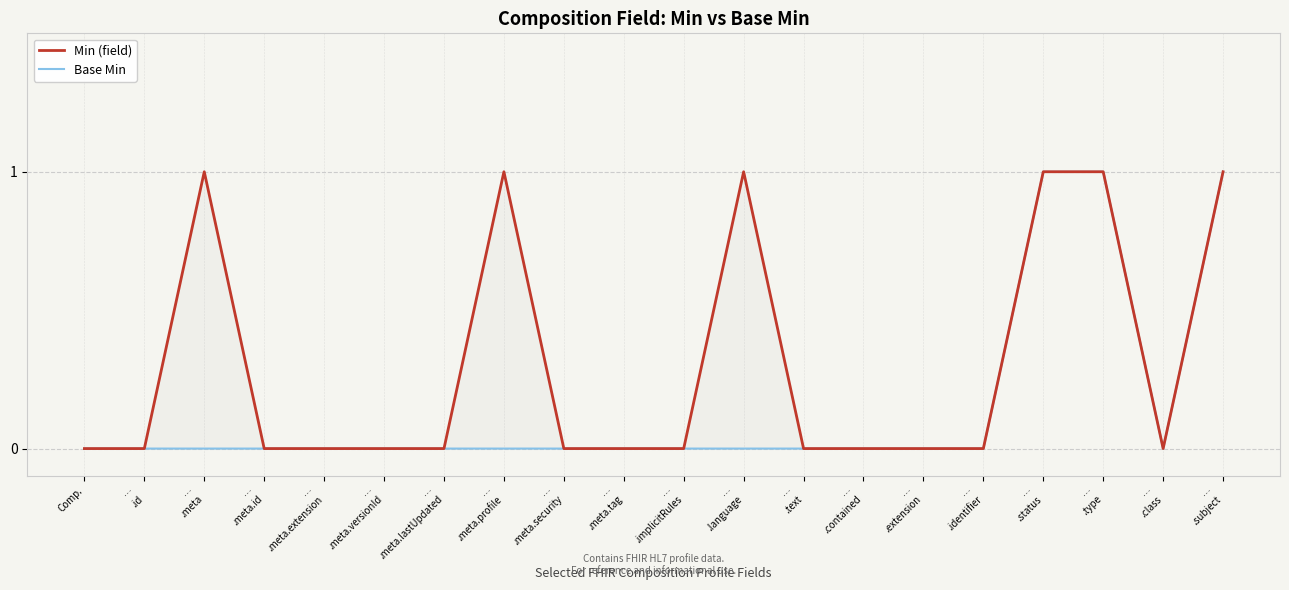

Reading right to left, what are all the values shown in this chart?

Min (field): …
.subject=1	…
.class=0	…
.type=1	…
.status=1	…
.identifier=0	…
.extension=0	…
.contained=0	…
.text=0	…
.language=1	…
.implicitRules=0	…
.meta.tag=0	…
.meta.security=0	…
.meta.profile=1	…
.meta.lastUpdated=0	…
.meta.versionId=0	…
.meta.extension=0	…
.meta.id=0	…
.meta=1	…
.id=0	Comp.=0
Base Min: …
.subject=1	…
.class=0	…
.type=1	…
.status=1	…
.identifier=0	…
.extension=0	…
.contained=0	…
.text=0	…
.language=0	…
.implicitRules=0	…
.meta.tag=0	…
.meta.security=0	…
.meta.profile=0	…
.meta.lastUpdated=0	…
.meta.versionId=0	…
.meta.extension=0	…
.meta.id=0	…
.meta=0	…
.id=0	Comp.=0